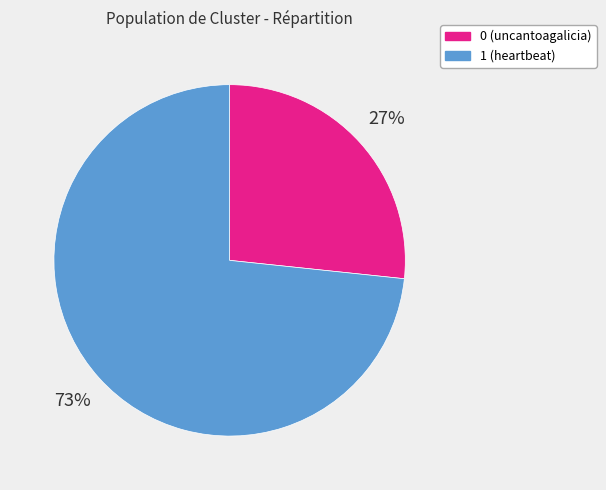

Combined, do 1 (heartbeat) and 0 (uncantoagalicia) account for over 50%?

Yes